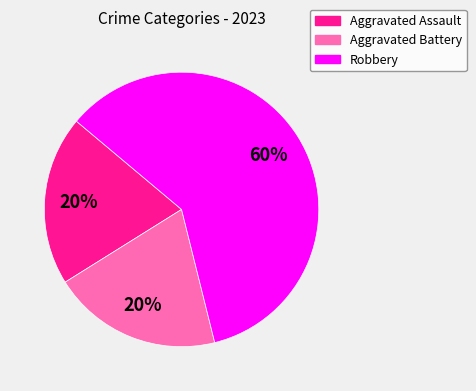

How many slices are in this pie chart?

3